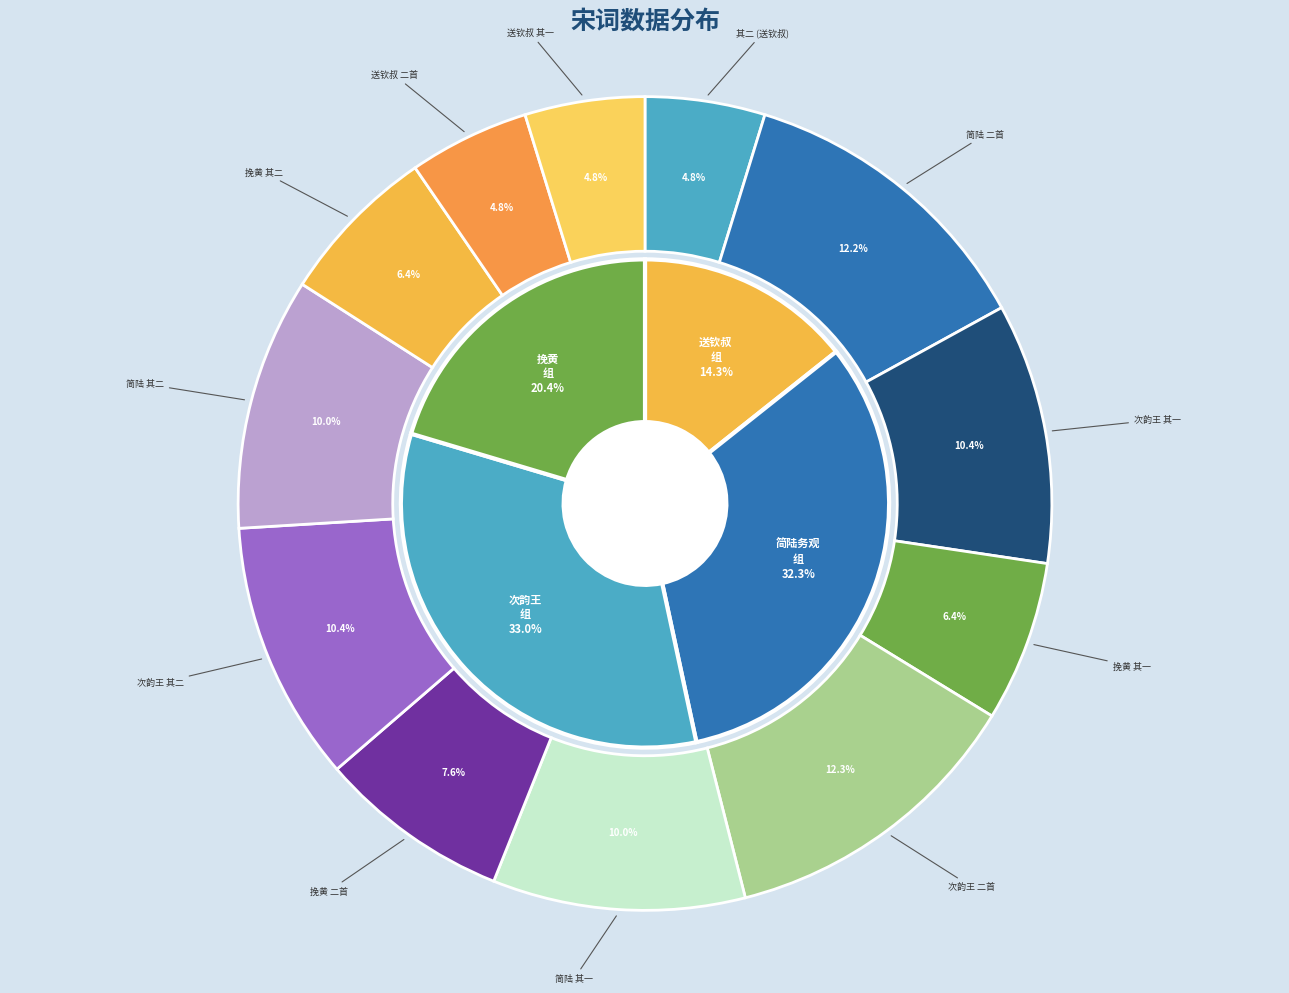

Count the number of slices in the pie.

12